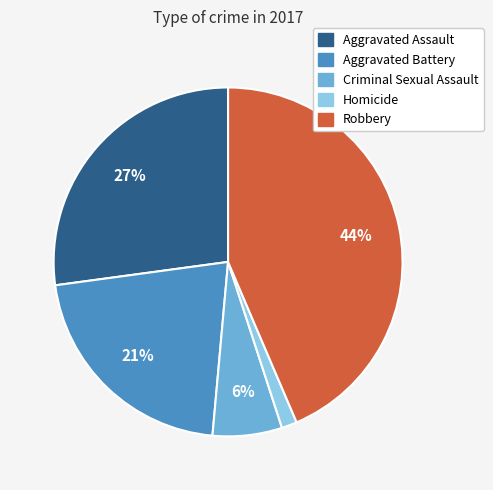

Which category has the biggest portion of the pie?

Robbery